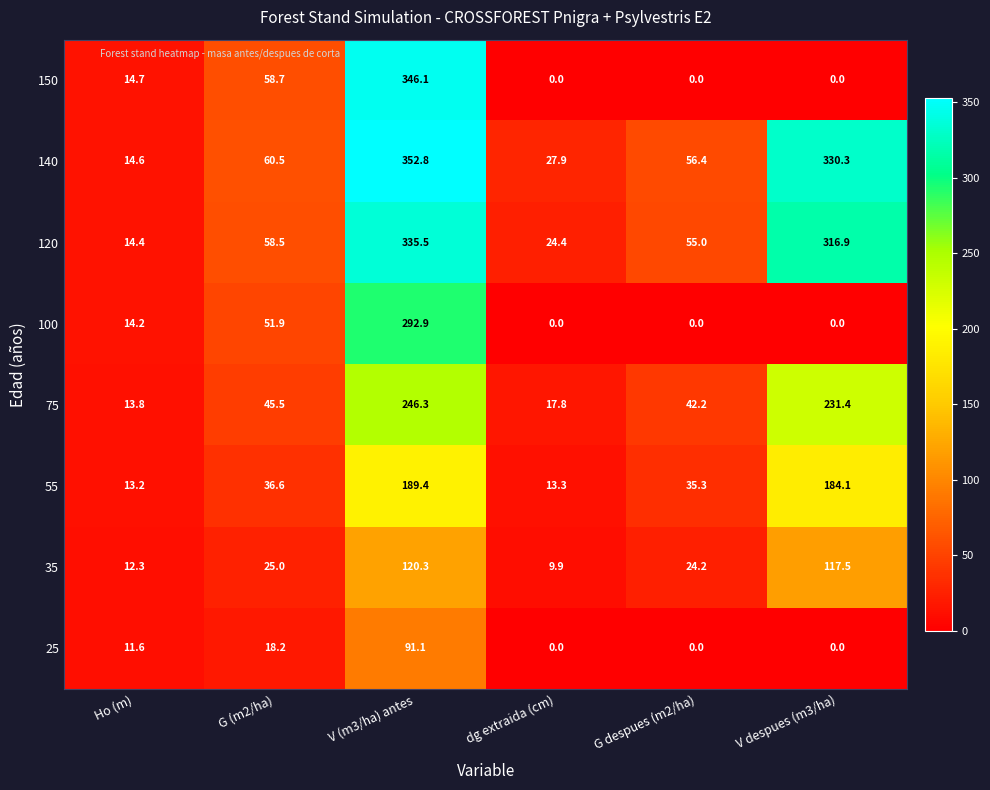

Count the number of data series in this chart.

8